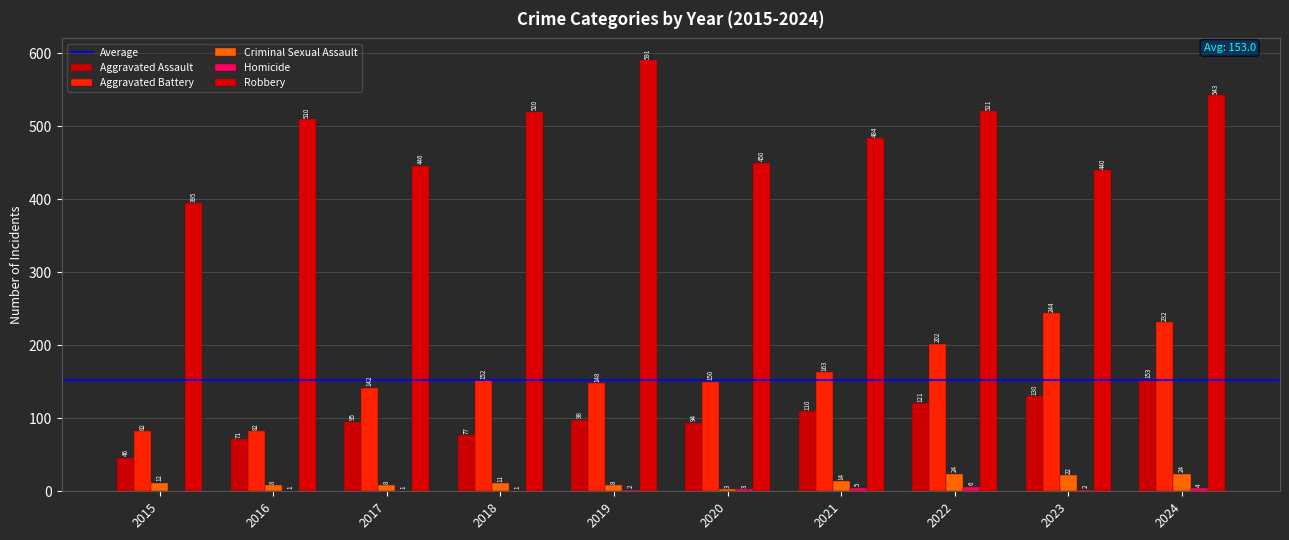

Where does the Homicide series first go above 2?

2020